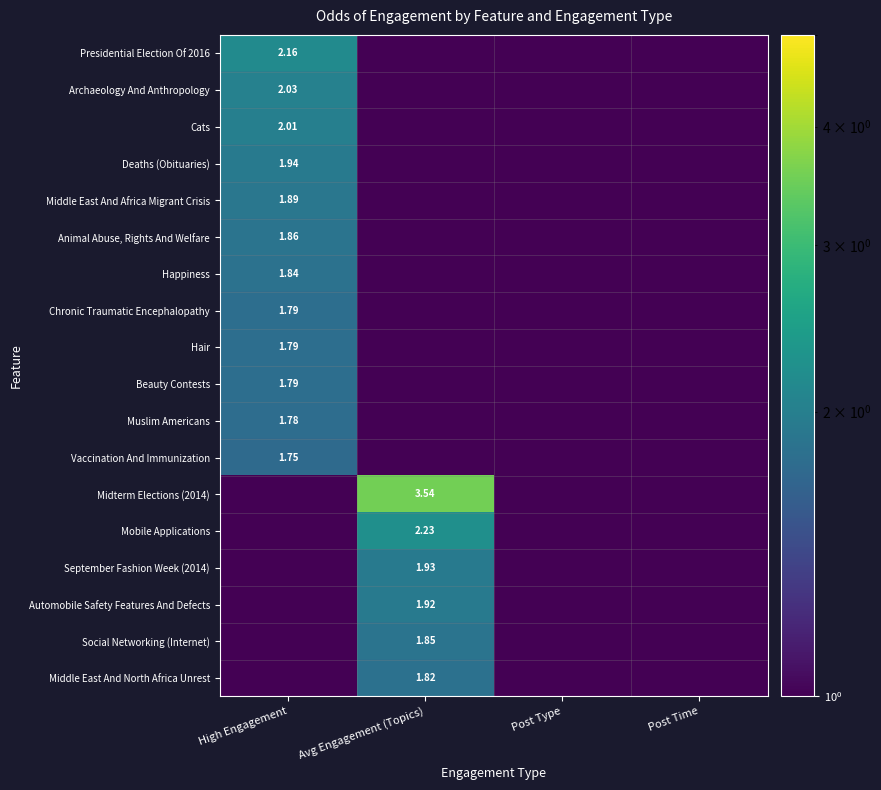

What value does the Social Networking (Internet) series have at Avg Engagement (Topics)?

1.9